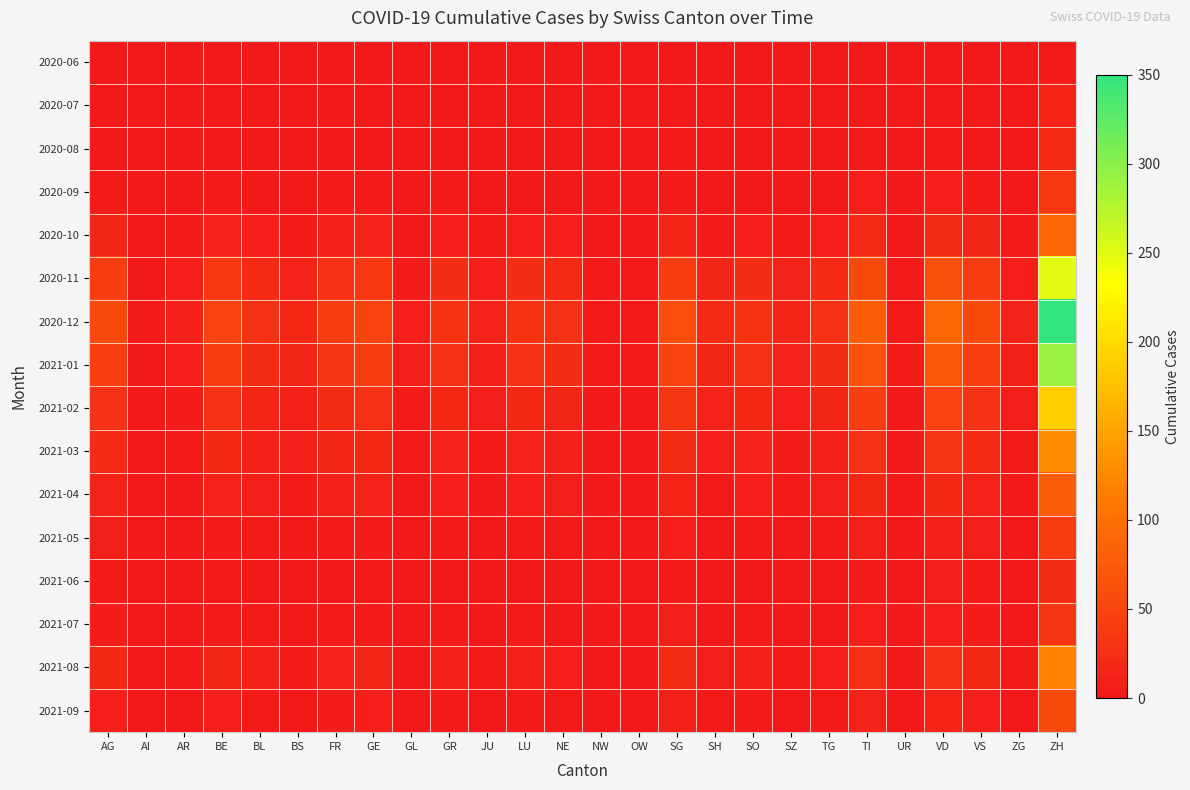

Reading left to right, list all the values displayed in this chart.

2020-06: AG=1	AI=0	AR=0	BE=0	BL=0	BS=0	FR=1	GE=0	GL=1	GR=1	JU=0	LU=0	NE=0	NW=0	OW=0	SG=2	SH=1	SO=0	SZ=0	TG=0	TI=2	UR=0	VD=2	VS=1	ZG=0	ZH=3
2020-07: AG=1	AI=0	AR=0	BE=0	BL=0	BS=0	FR=1	GE=0	GL=1	GR=1	JU=0	LU=0	NE=0	NW=0	OW=0	SG=2	SH=1	SO=0	SZ=0	TG=0	TI=2	UR=0	VD=2	VS=1	ZG=0	ZH=13
2020-08: AG=2	AI=0	AR=1	BE=1	BL=1	BS=0	FR=2	GE=1	GL=1	GR=2	JU=0	LU=1	NE=1	NW=0	OW=0	SG=3	SH=1	SO=1	SZ=0	TG=1	TI=4	UR=0	VD=4	VS=2	ZG=0	ZH=20
2020-09: AG=4	AI=0	AR=1	BE=3	BL=2	BS=1	FR=3	GE=3	GL=1	GR=3	JU=1	LU=2	NE=2	NW=0	OW=0	SG=5	SH=2	SO=2	SZ=1	TG=2	TI=7	UR=0	VD=7	VS=4	ZG=1	ZH=35
2020-10: AG=15	AI=1	AR=3	BE=12	BL=7	BS=4	FR=10	GE=12	GL=2	GR=8	JU=3	LU=8	NE=7	NW=1	OW=1	SG=15	SH=5	SO=8	SZ=4	TG=7	TI=20	UR=1	VD=22	VS=14	ZG=3	ZH=90
2020-11: AG=40	AI=2	AR=7	BE=35	BL=20	BS=12	FR=28	GE=35	GL=5	GR=22	JU=8	LU=22	NE=20	NW=3	OW=3	SG=42	SH=14	SO=22	SZ=11	TG=20	TI=55	UR=3	VD=62	VS=40	ZG=8	ZH=250
2020-12: AG=55	AI=3	AR=10	BE=50	BL=28	BS=17	FR=40	GE=50	GL=7	GR=31	JU=11	LU=31	NE=28	NW=4	OW=4	SG=60	SH=20	SO=31	SZ=15	TG=28	TI=78	UR=4	VD=88	VS=55	ZG=11	ZH=350
2021-01: AG=45	AI=2	AR=8	BE=42	BL=23	BS=14	FR=33	GE=42	GL=6	GR=26	JU=9	LU=26	NE=23	NW=3	OW=3	SG=50	SH=16	SO=26	SZ=12	TG=23	TI=64	UR=3	VD=72	VS=45	ZG=9	ZH=290
2021-02: AG=30	AI=1	AR=5	BE=28	BL=15	BS=9	FR=22	GE=28	GL=4	GR=17	JU=6	LU=17	NE=15	NW=2	OW=2	SG=33	SH=11	SO=17	SZ=8	TG=15	TI=43	UR=2	VD=48	VS=30	ZG=6	ZH=190
2021-03: AG=20	AI=1	AR=4	BE=18	BL=10	BS=6	FR=14	GE=18	GL=3	GR=11	JU=4	LU=11	NE=10	NW=2	OW=2	SG=22	SH=7	SO=11	SZ=5	TG=10	TI=28	UR=1	VD=32	VS=20	ZG=4	ZH=128
2021-04: AG=12	AI=0	AR=2	BE=11	BL=6	BS=4	FR=9	GE=11	GL=2	GR=7	JU=2	LU=7	NE=6	NW=1	OW=1	SG=13	SH=4	SO=7	SZ=3	TG=6	TI=17	UR=1	VD=19	VS=12	ZG=2	ZH=78
2021-05: AG=6	AI=0	AR=1	BE=5	BL=3	BS=2	FR=4	GE=5	GL=1	GR=3	JU=1	LU=3	NE=3	NW=0	OW=0	SG=7	SH=2	SO=3	SZ=1	TG=3	TI=9	UR=0	VD=10	VS=6	ZG=1	ZH=40
2021-06: AG=3	AI=0	AR=1	BE=3	BL=2	BS=1	FR=2	GE=3	GL=1	GR=2	JU=1	LU=2	NE=2	NW=0	OW=0	SG=4	SH=1	SO=2	SZ=1	TG=2	TI=5	UR=0	VD=6	VS=3	ZG=1	ZH=22
2021-07: AG=5	AI=0	AR=1	BE=4	BL=3	BS=1	FR=3	GE=4	GL=1	GR=3	JU=1	LU=3	NE=2	NW=0	OW=0	SG=6	SH=2	SO=3	SZ=1	TG=2	TI=7	UR=0	VD=8	VS=5	ZG=1	ZH=34
2021-08: AG=18	AI=1	AR=3	BE=15	BL=10	BS=5	FR=12	GE=15	GL=2	GR=10	JU=3	LU=10	NE=8	NW=1	OW=1	SG=21	SH=6	SO=10	SZ=4	TG=8	TI=25	UR=1	VD=28	VS=18	ZG=4	ZH=120
2021-09: AG=8	AI=0	AR=2	BE=7	BL=4	BS=2	FR=5	GE=7	GL=1	GR=4	JU=1	LU=4	NE=4	NW=0	OW=0	SG=9	SH=3	SO=4	SZ=2	TG=4	TI=12	UR=0	VD=13	VS=8	ZG=2	ZH=55